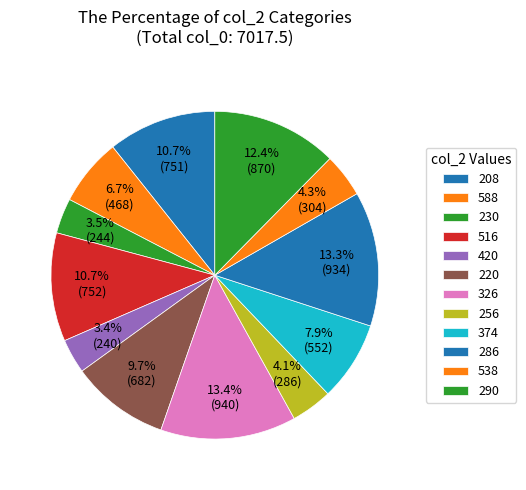

Count the number of slices in the pie.

12